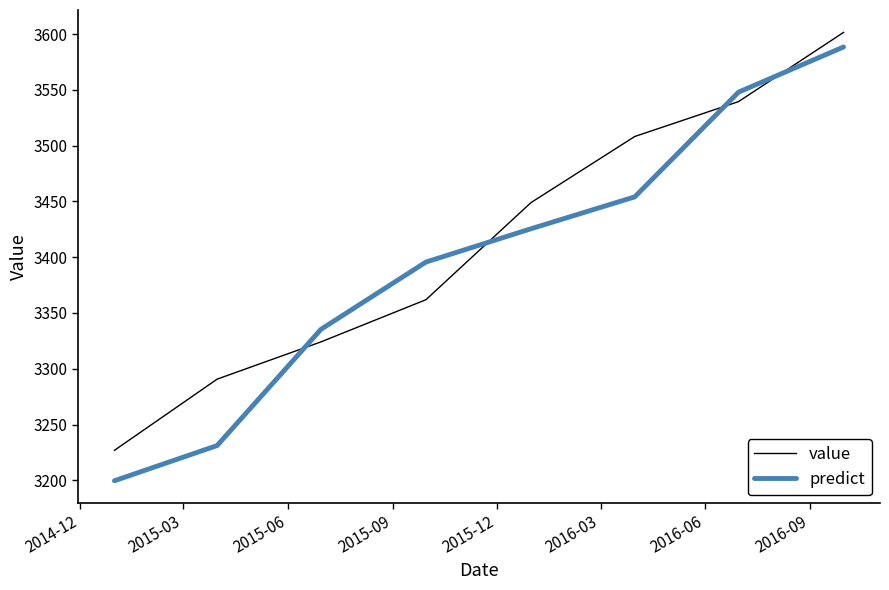

How many categories are shown in the chart?

8